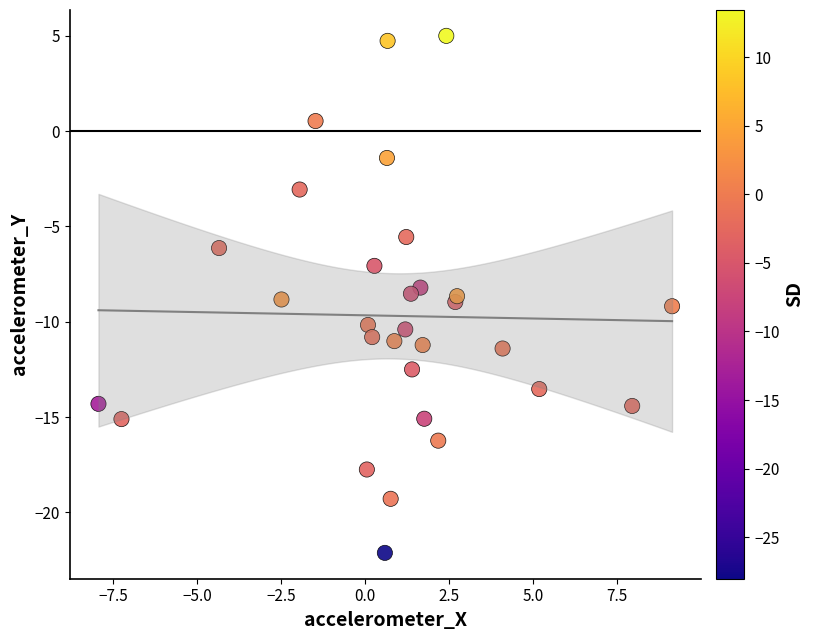

What is the range of Y values (max minus min)?

27.1